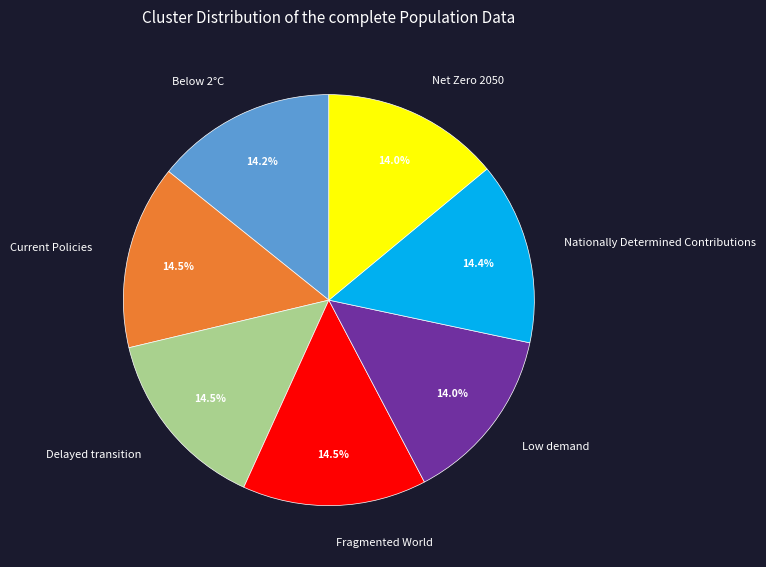

True or false: Nationally Determined Contributions accounts for 14% of the total.

True